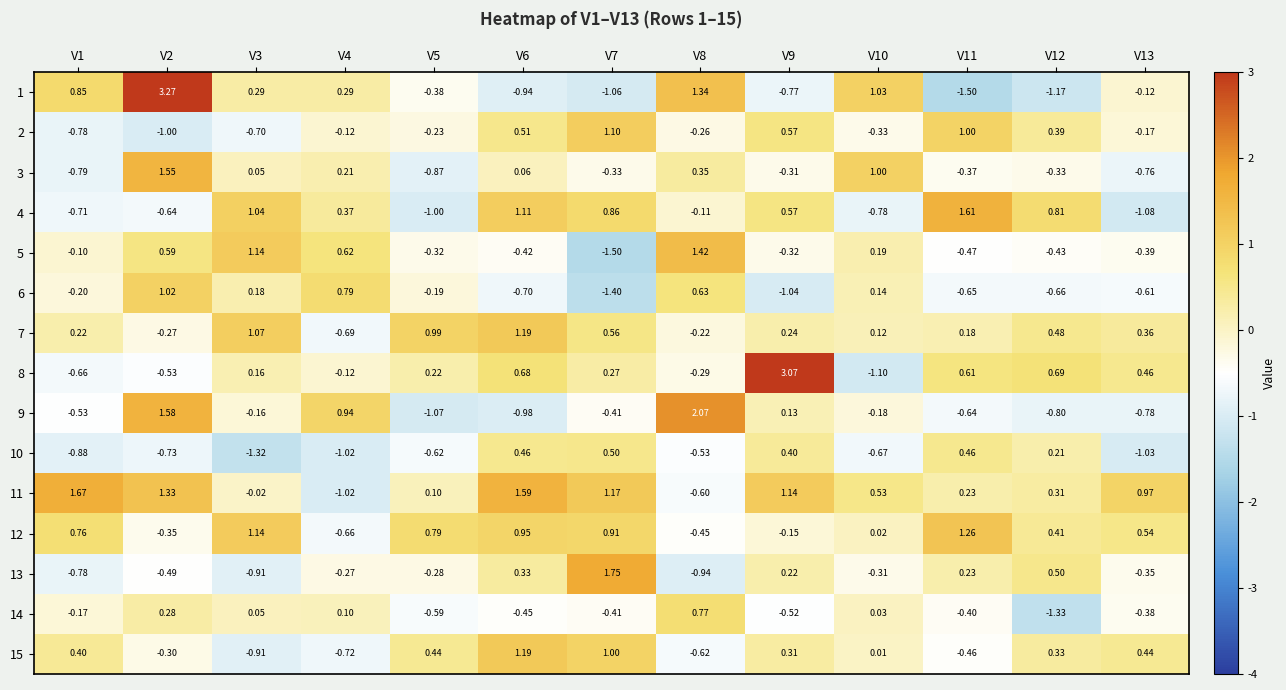

Is the value of 4 at V9 greater than the value of 5 at V4?

No